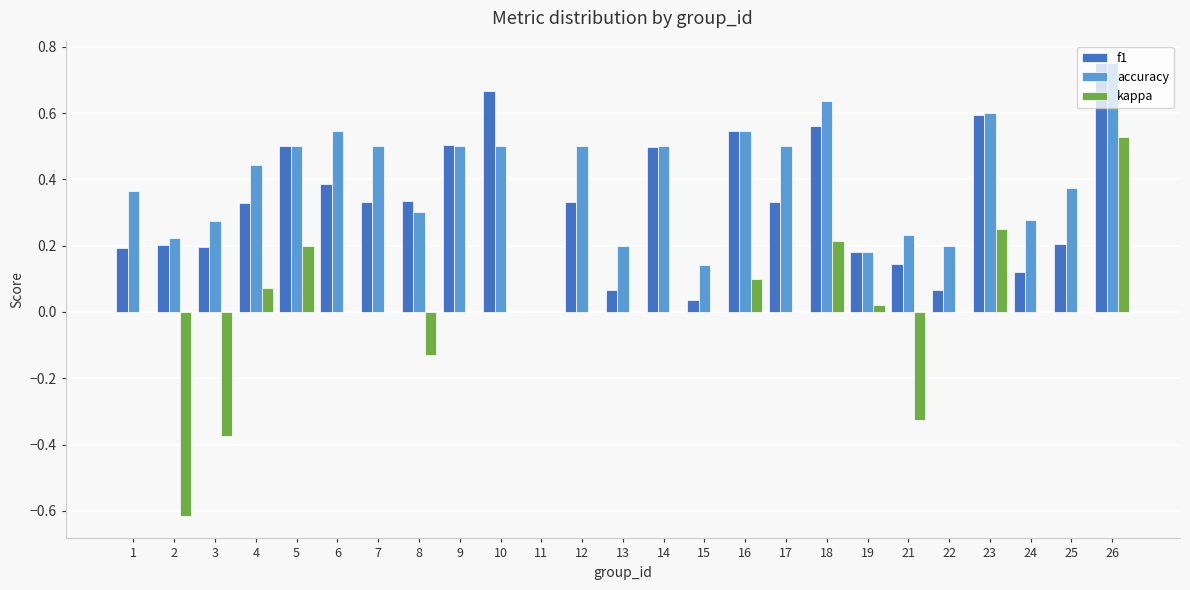

Which series has the largest total across all categories?

accuracy